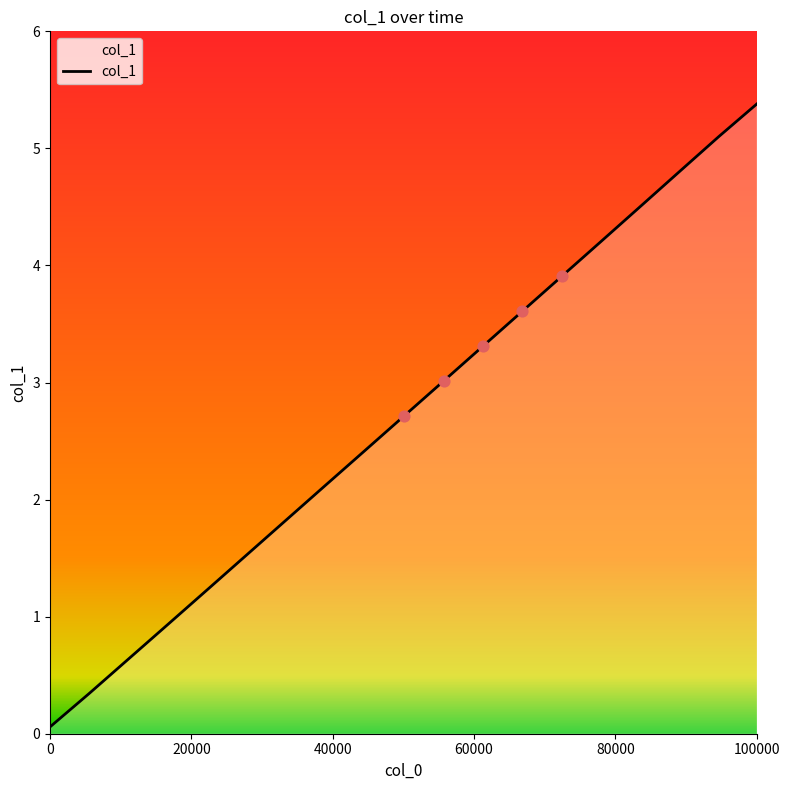

What is the greatest value displayed?

5.4